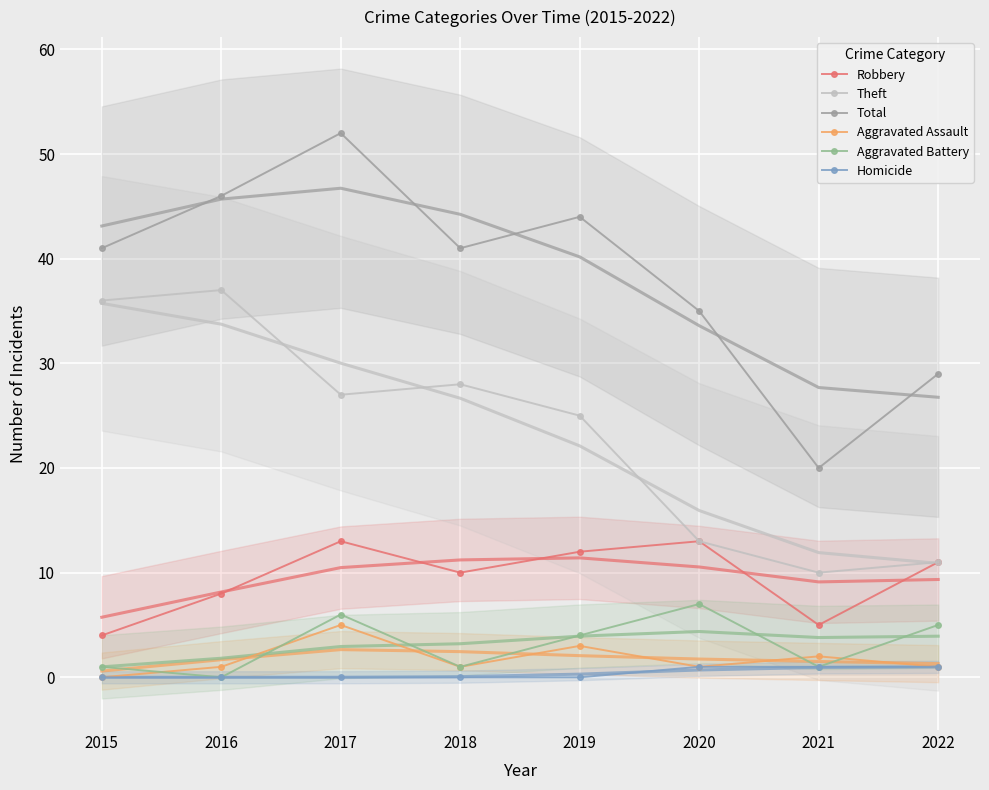

How many values in the Theft series exceed 27?

3